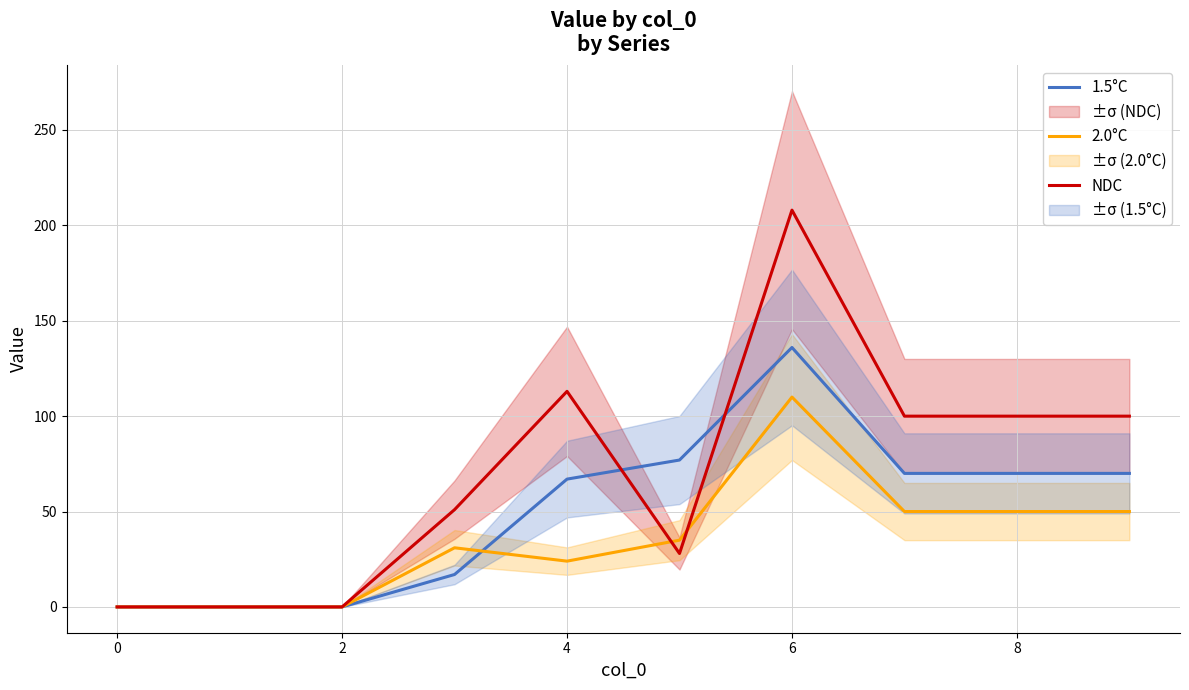

What is the maximum value for 1.5°C?

136